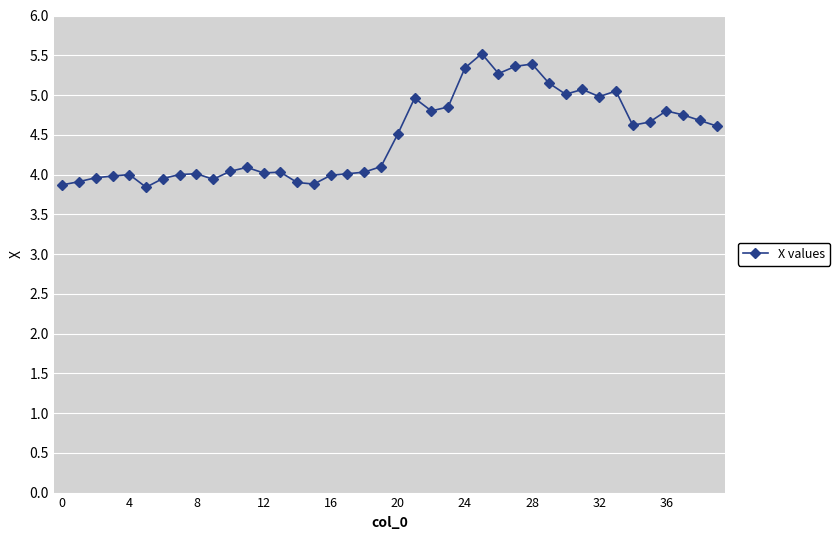

True or false: the data has more than 0 interior local peaks.

True